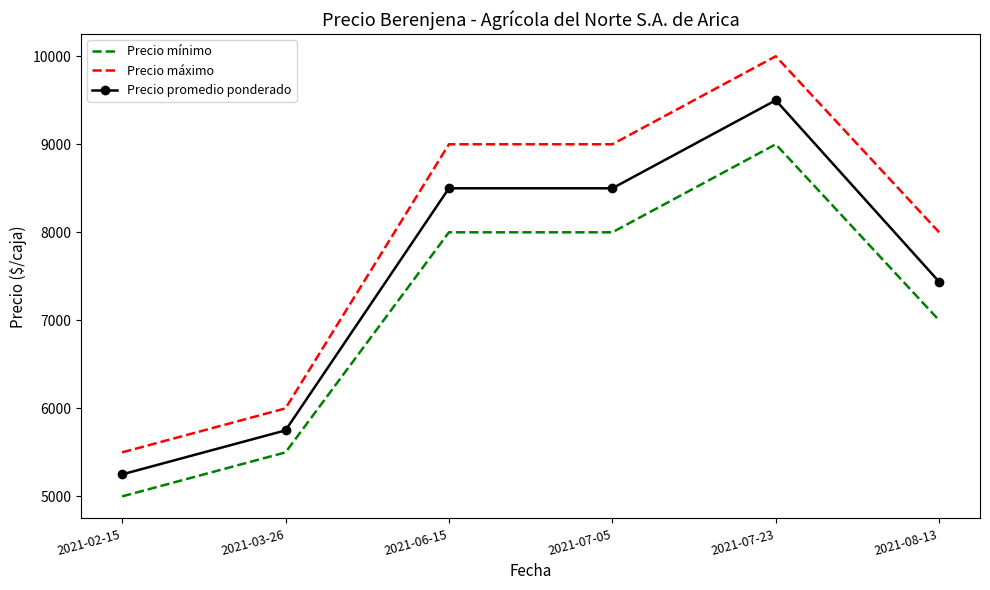

The Precio promedio ponderado series shows 5250 at 2021-02-15. True or false?

True